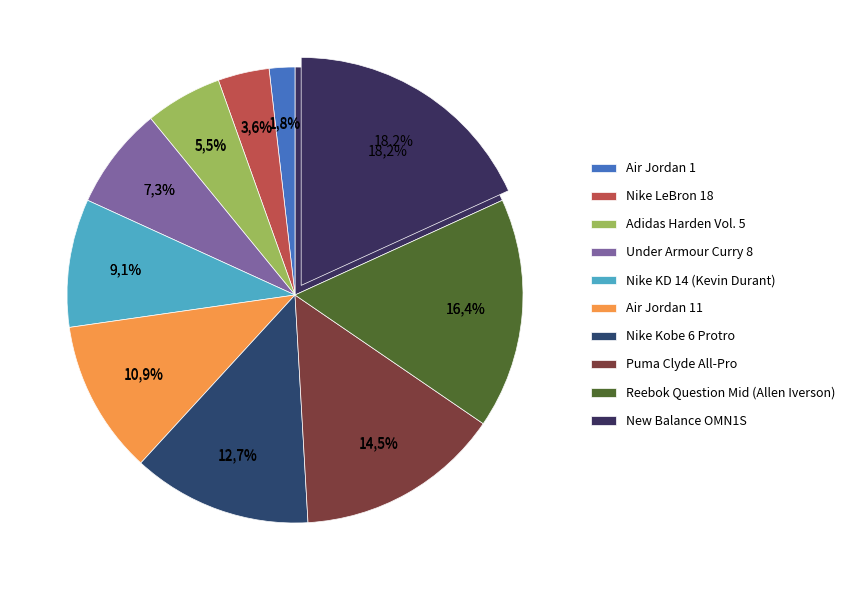

To the nearest percent, what is the difference between the largest and smallest slice percentages?

16%